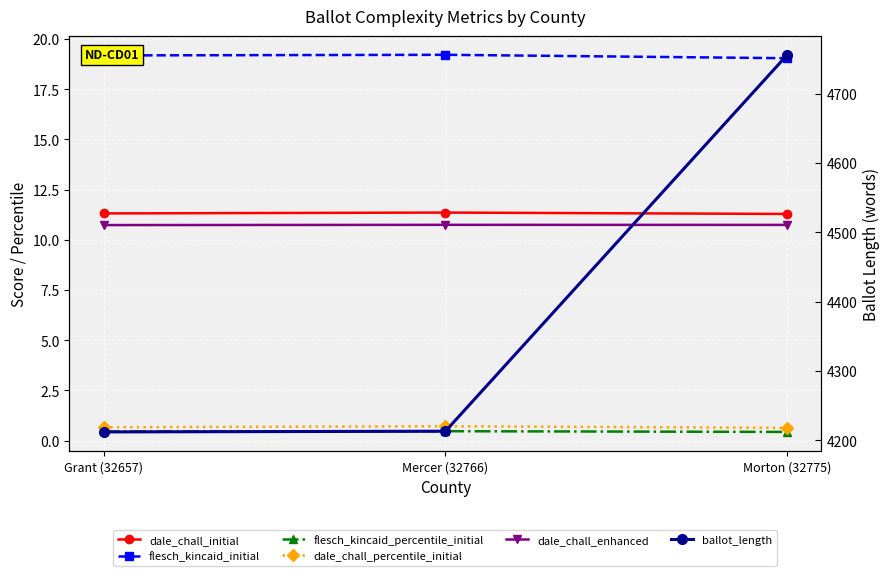

At which category does the chart reach its peak across all series?

Morton (32775)